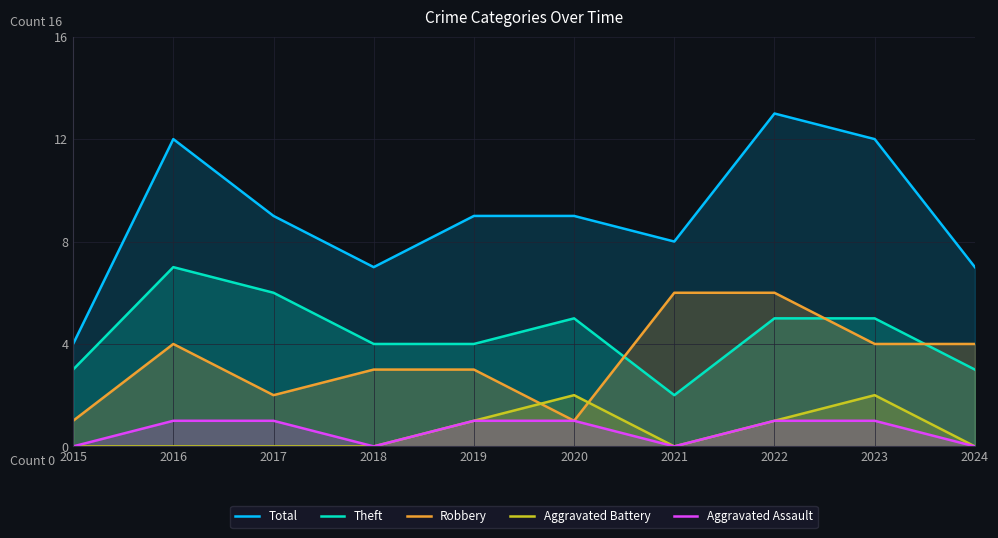

At how many categories does at least one series exceed 5?

9